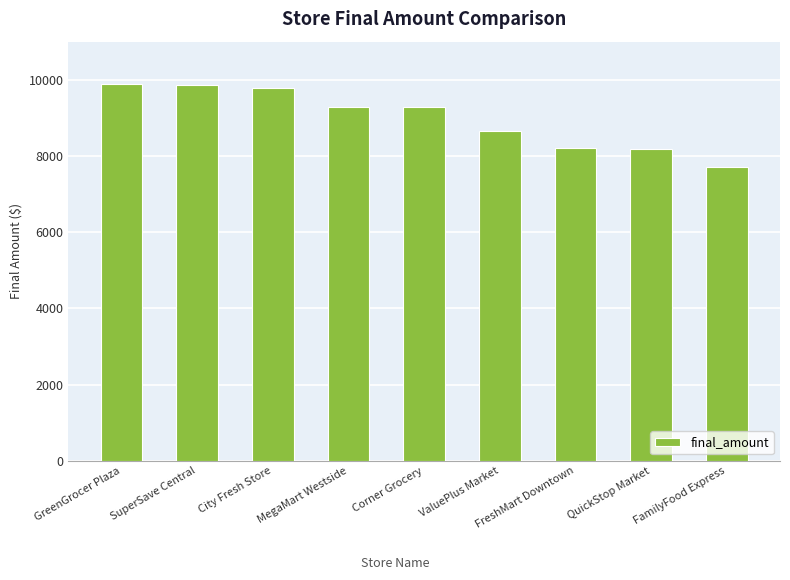

The value at FamilyFood Express is 7719.5. True or false?

True